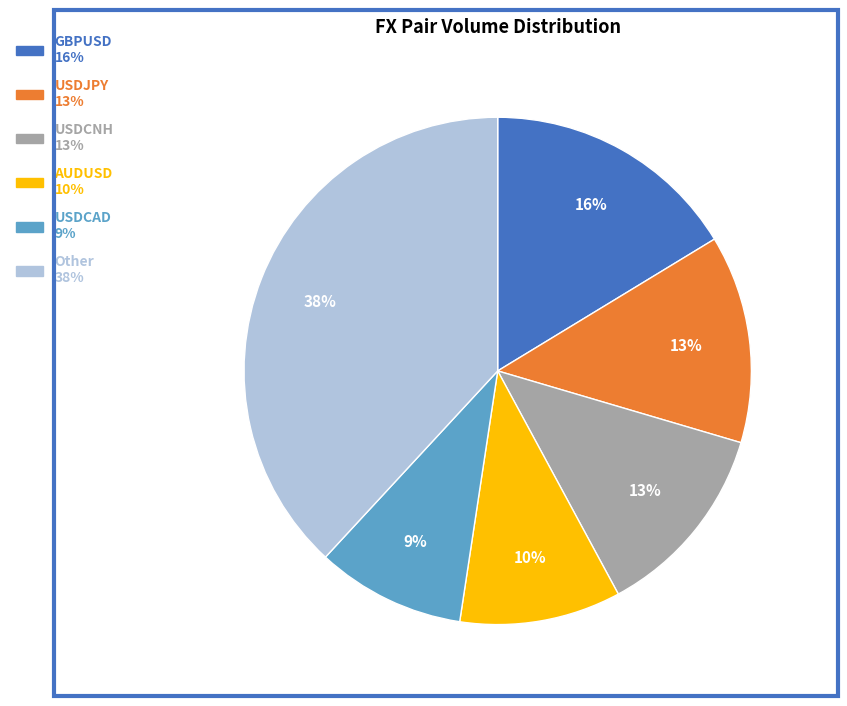

To the nearest percent, what is the difference between the largest and smallest slice percentages?

29%